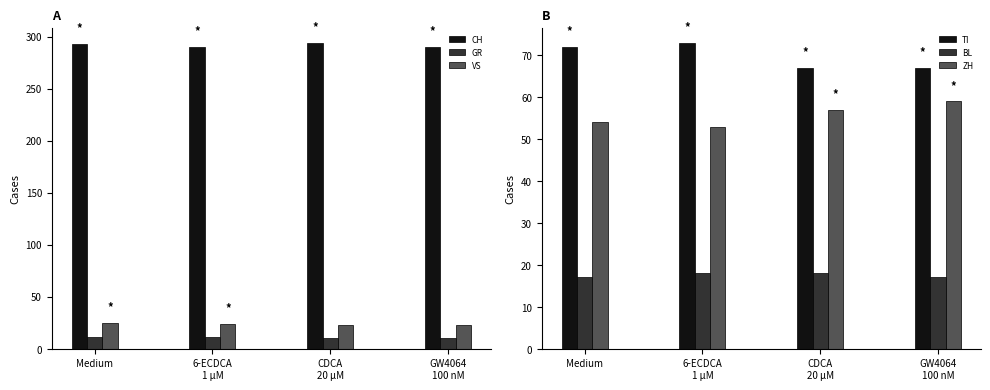

Is it true that BL equals 18 at CDCA
20 µM?

True